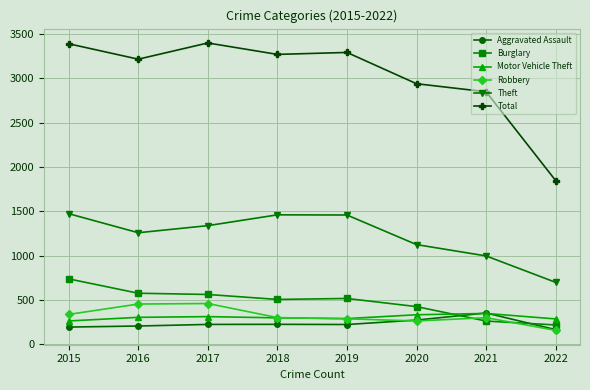

Does the chart have visible grid lines?

Yes